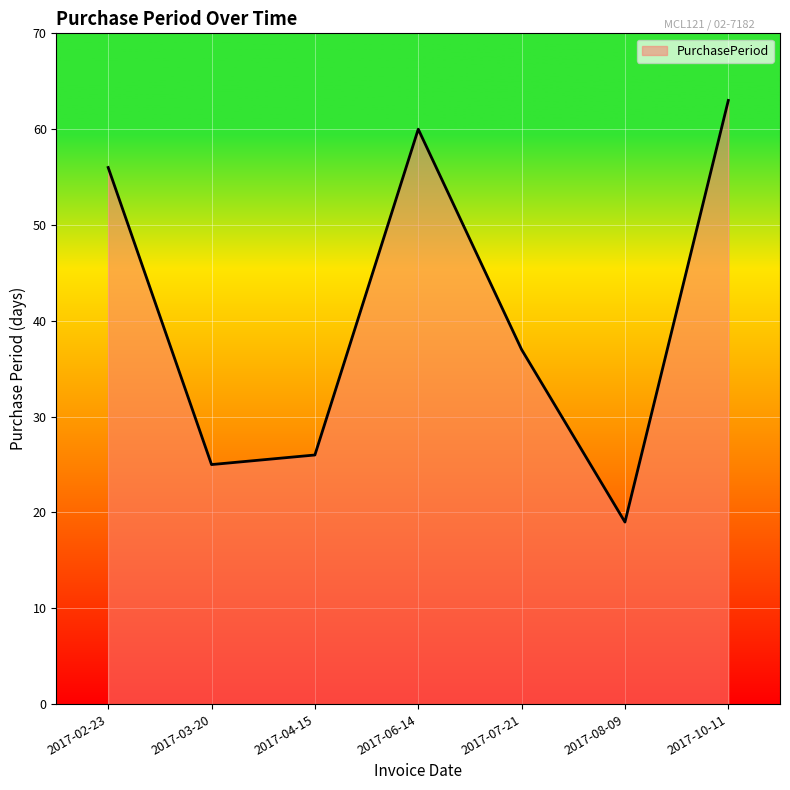

Approximately how many times larger is the value at 2017-07-21 compared to 2017-04-15?

1.4